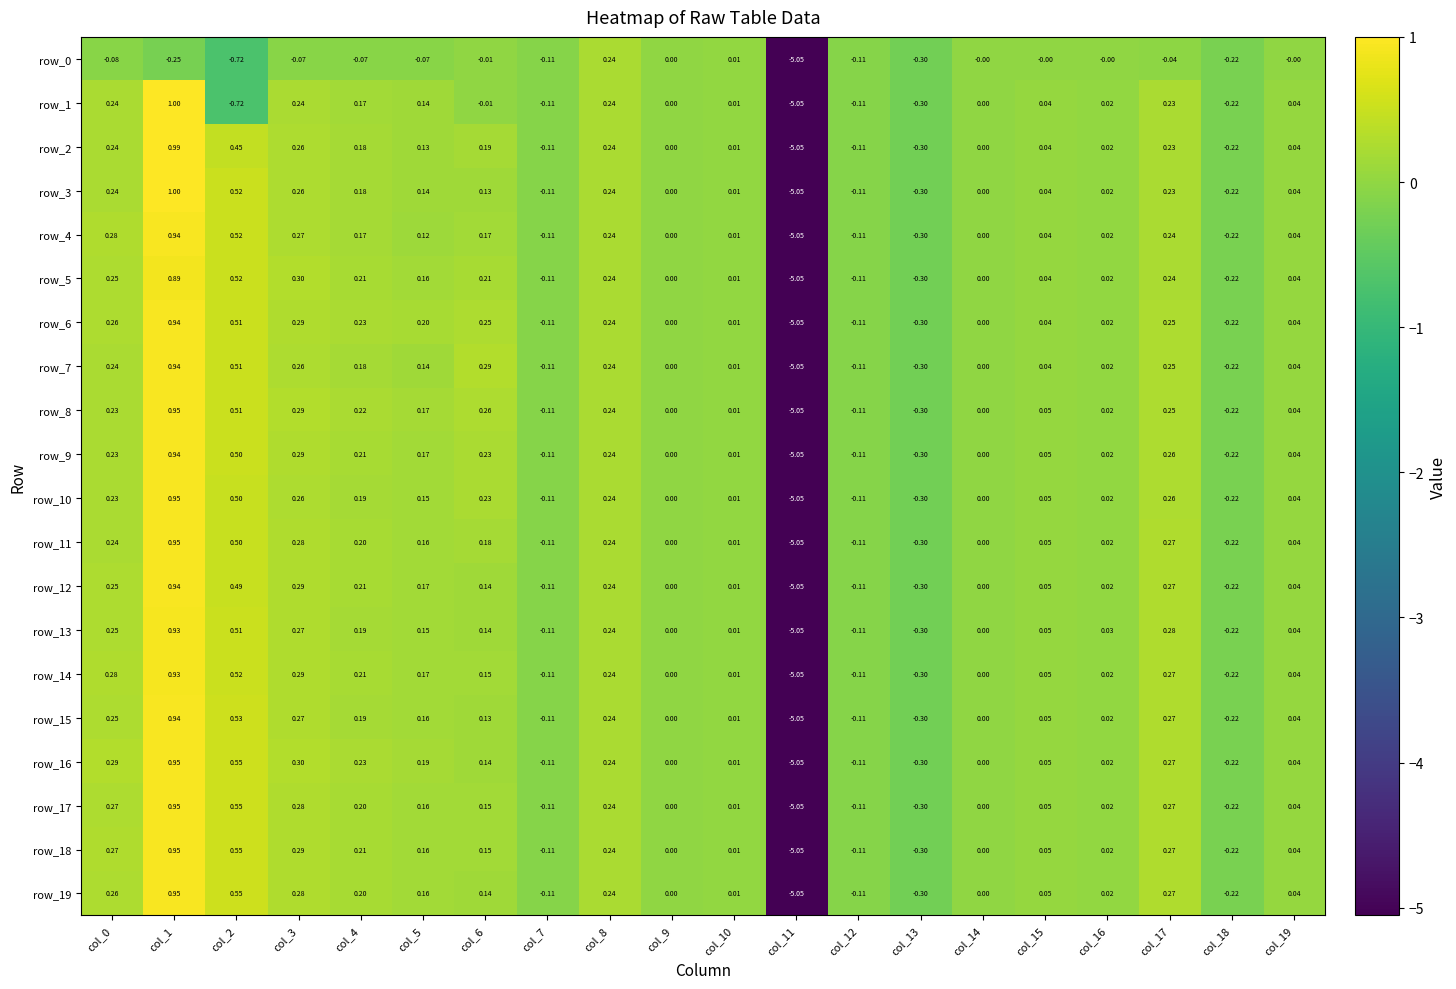

How many data points in row_10 are less than 0?

5